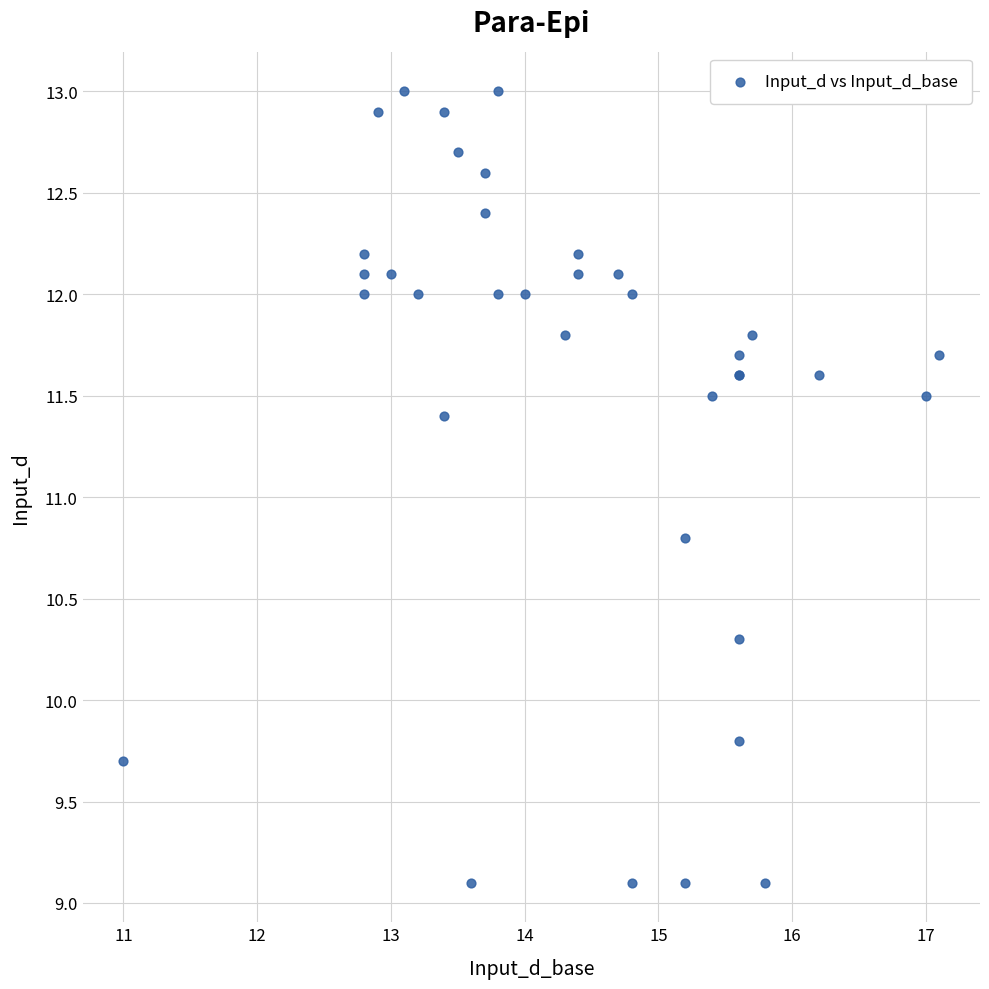

What Y value in the scatter plot is closest to 11?

10.8